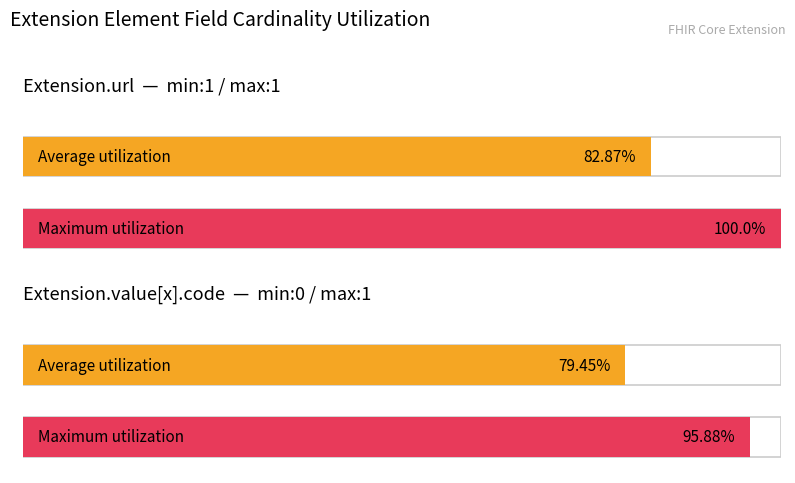

At Extension.value[x].code, list the series in order from smallest to largest.

Average utilization, Maximum utilization